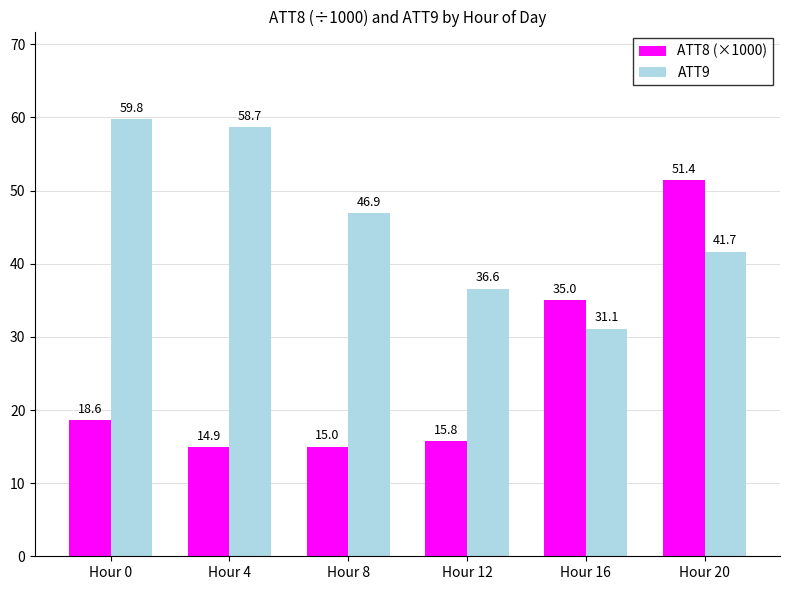

Where is ATT9 nearest to the value 45?

Hour 8